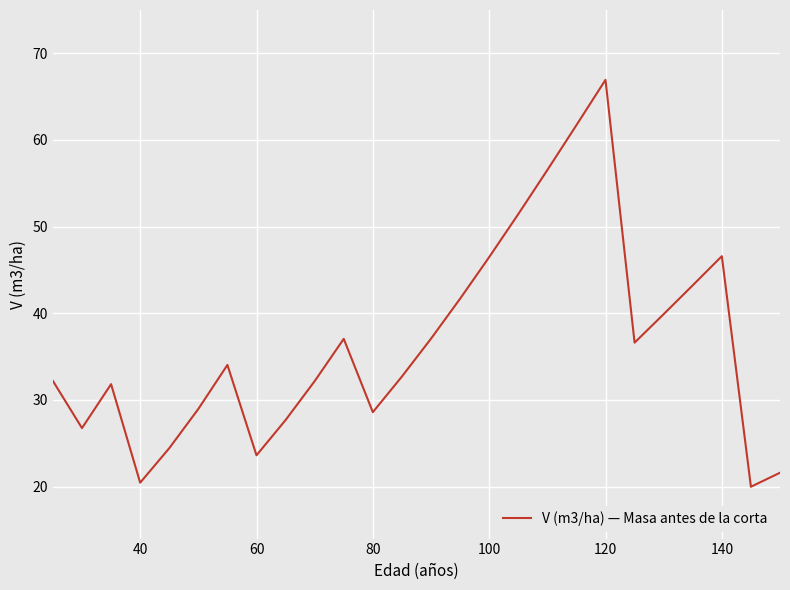

True or false: there are more than 2 points higher than both neighbors.

True